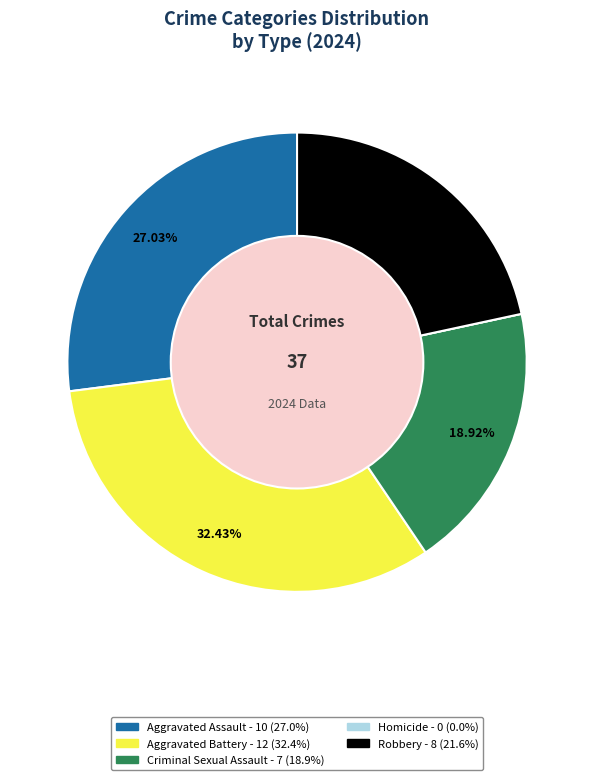

What is the largest slice in the pie chart?

Aggravated Battery